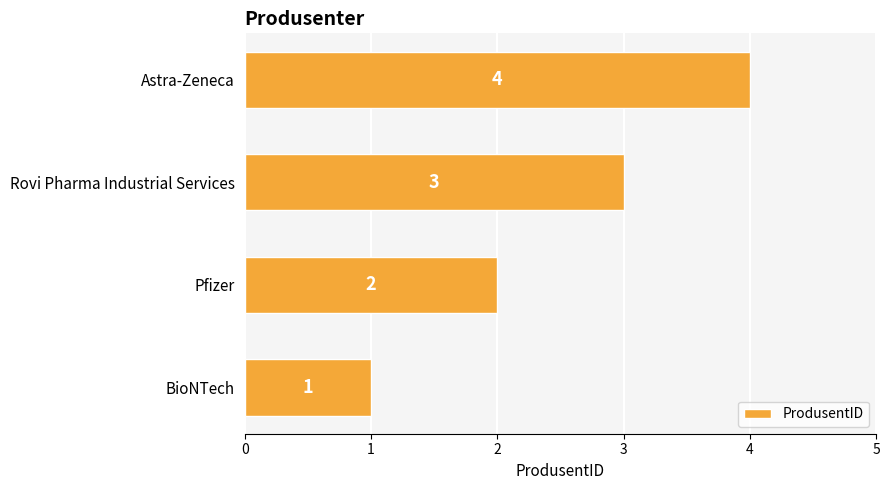

How many values are between 2 and 4?

3